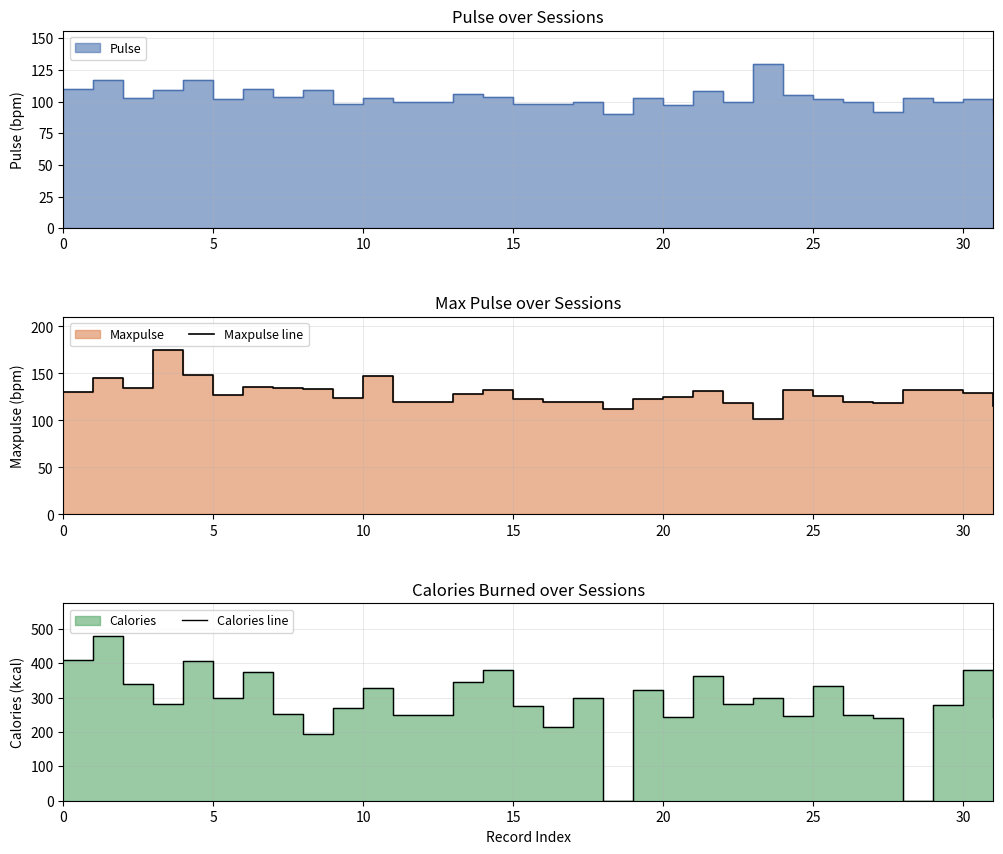

At how many categories does at least one series exceed 424?

1